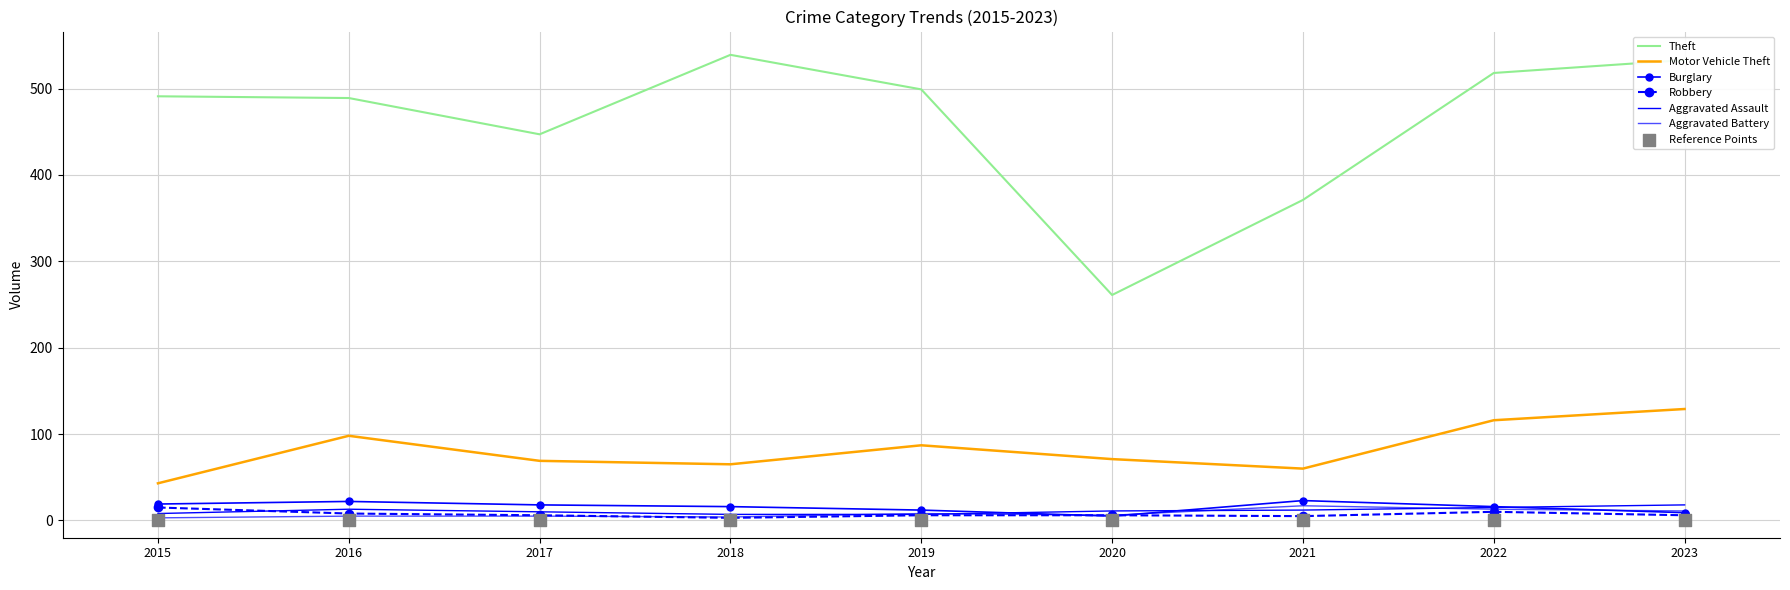

At how many categories does at least one series exceed 496?

4